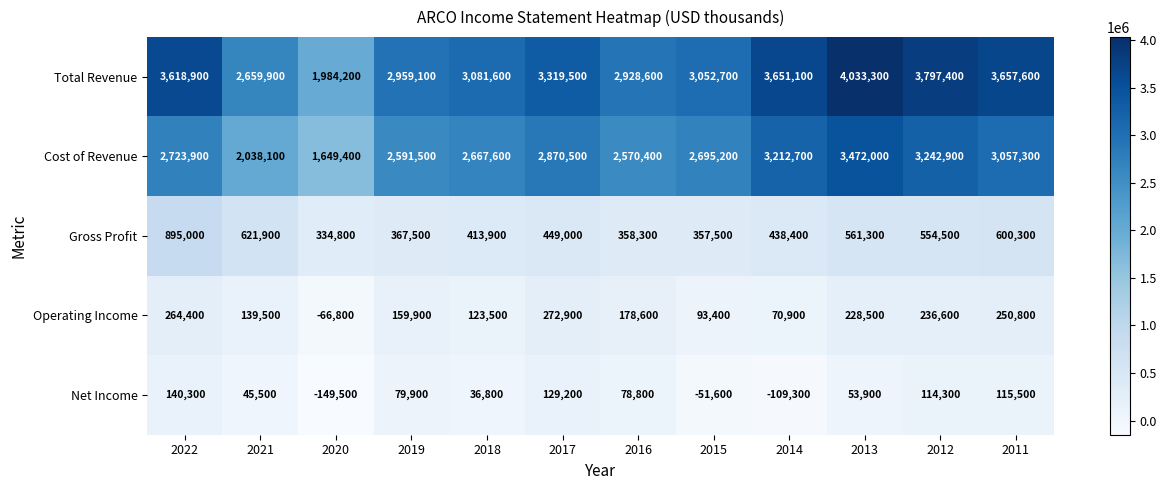

What is the difference between the Net Income values at 2016 and 2011?

36700